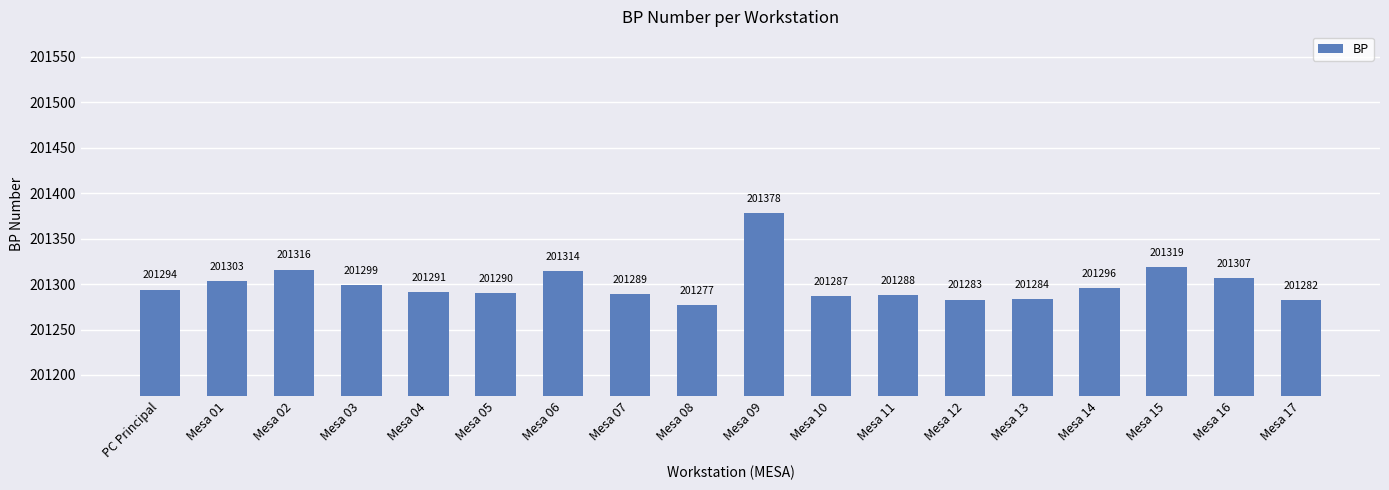

What position from the left is Mesa 17?

18